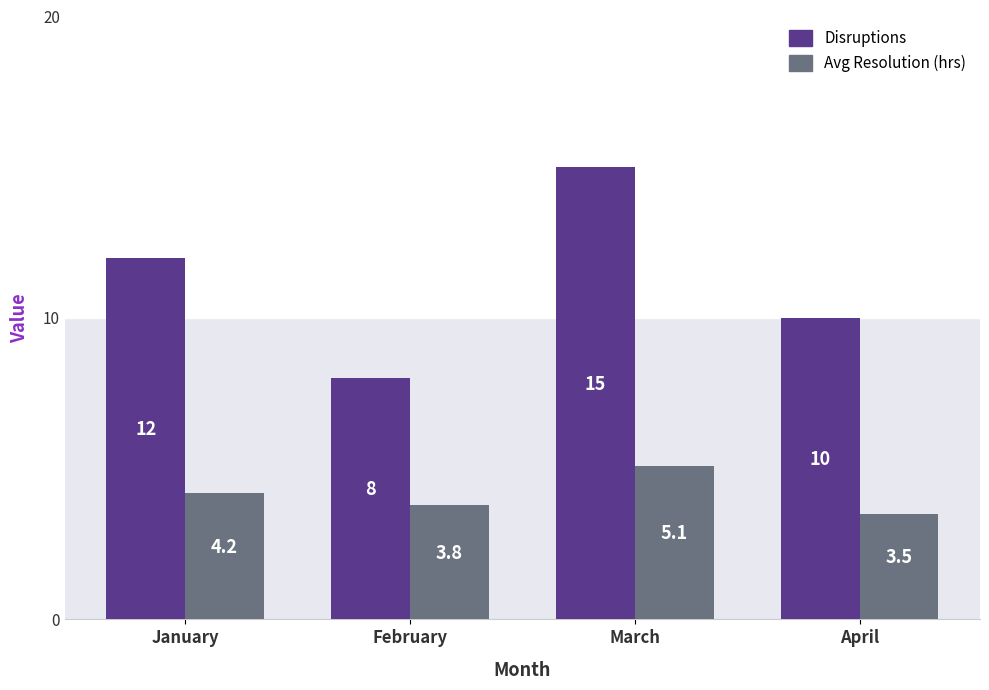

How many values in the Disruptions series are below 12?

2